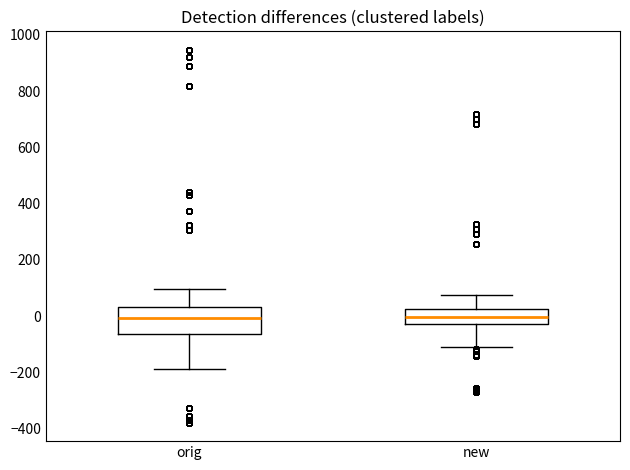

Reading left to right, transcribe this box plot: for each box, give where its median line is, the range the box spans, and where its two whiskers end, as read against the y-axis. The values are not printed on the chart, so give them approximately, as read against the axis.

orig: median 0, box -60 to 40, whiskers -180 to 100
new: median 0, box -20 to 20, whiskers -100 to 80